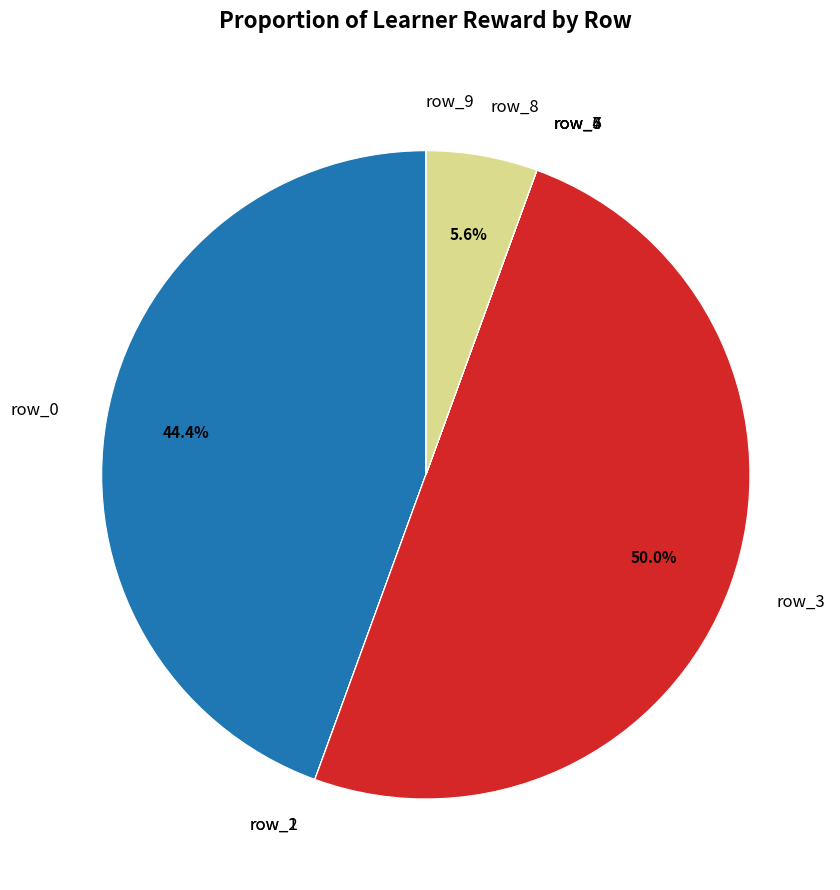

Which category has the biggest portion of the pie?

row_3